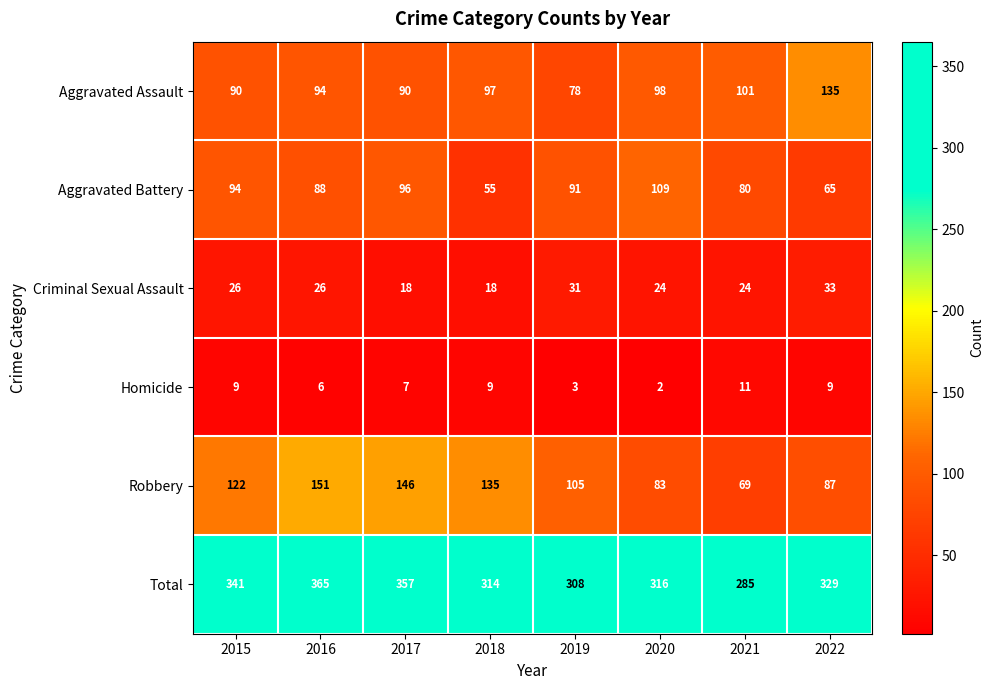

At which category does the chart reach its minimum across all series?

2020